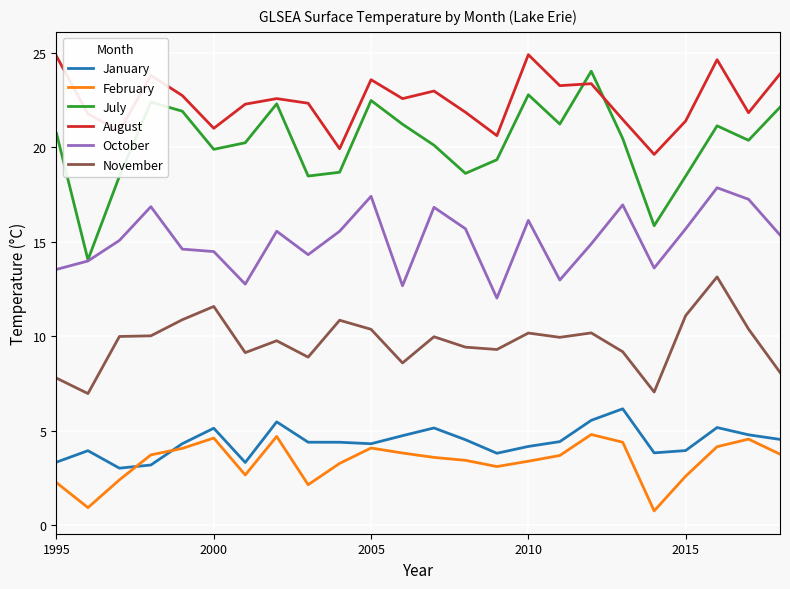

What is the greatest value displayed?

24.9